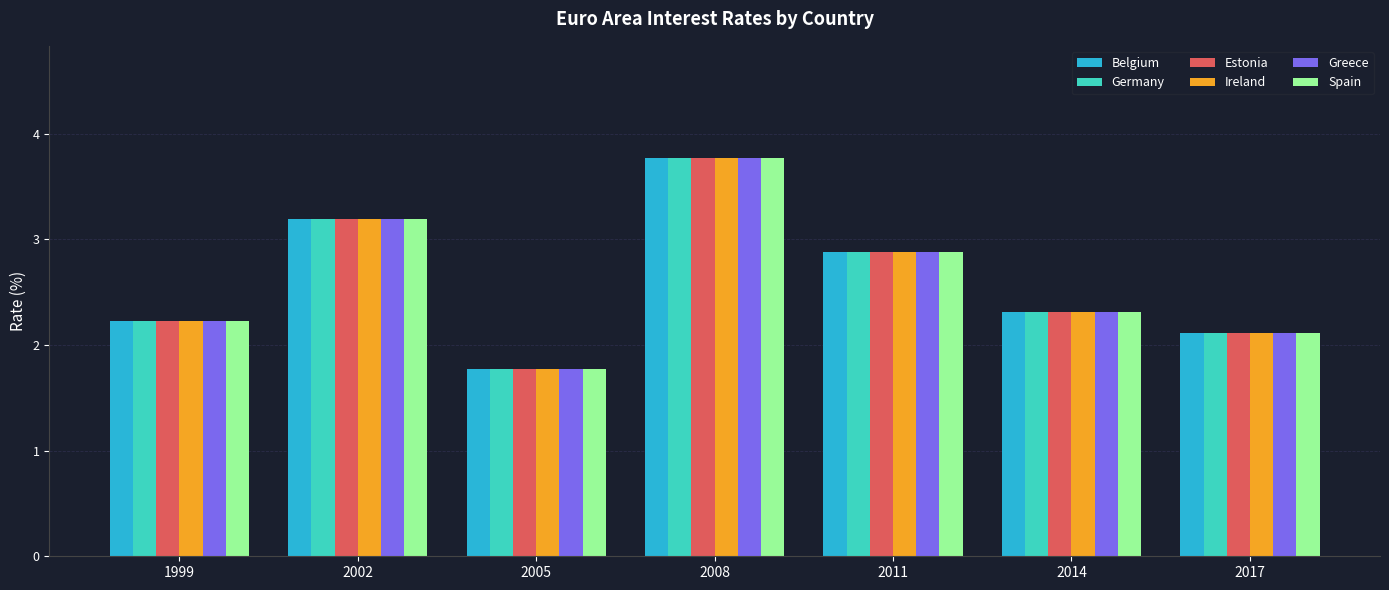

At which category is the sum across all series the highest?

2008